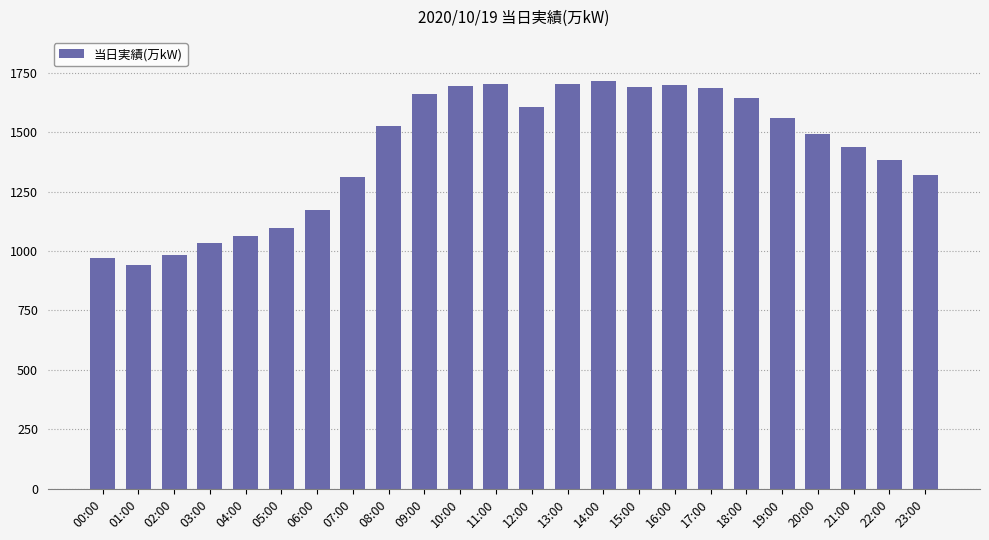

At which label is the value closest to 1329?

23:00